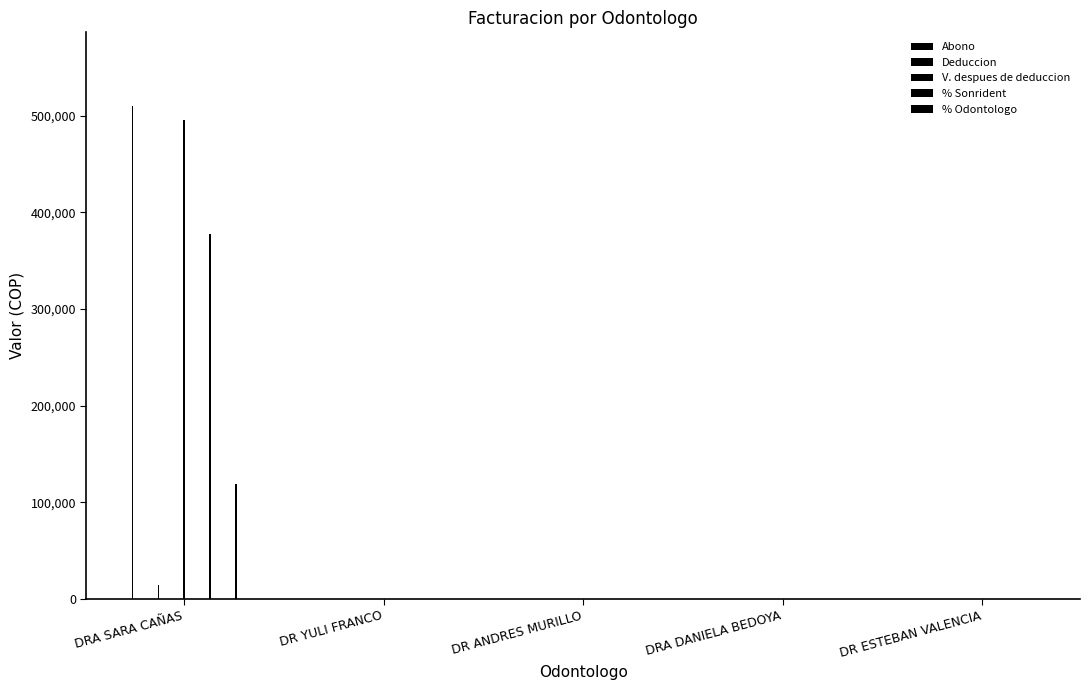

What are all the series names shown in the legend?

Abono, Deduccion, V. despues de deduccion, % Sonrident, % Odontologo